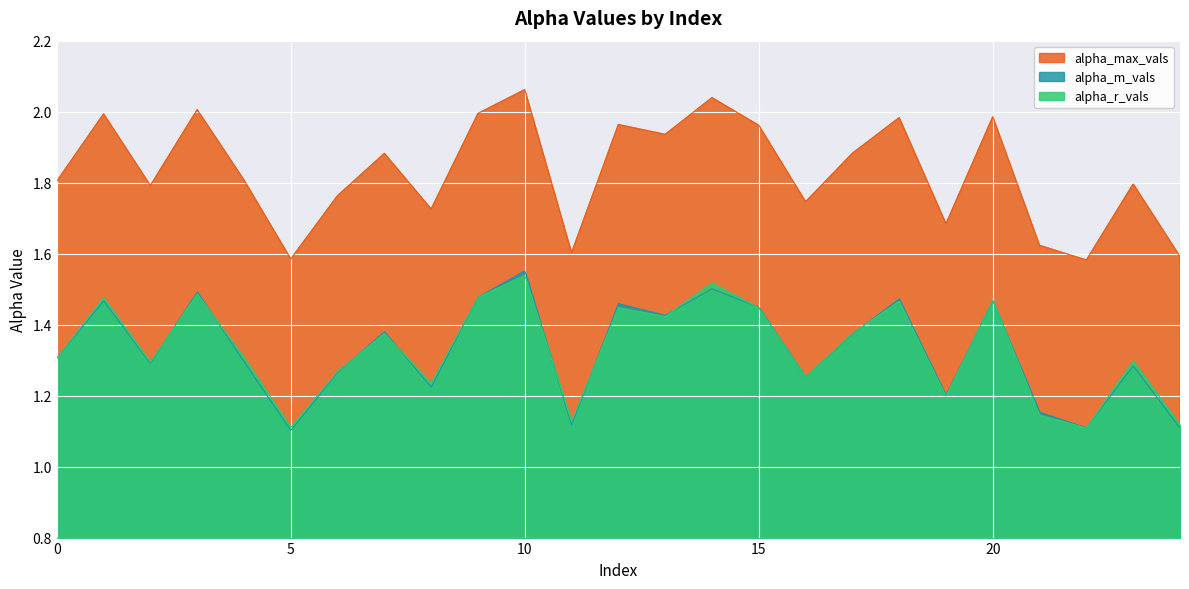

Which category has the highest value in the alpha_r_vals series?

10